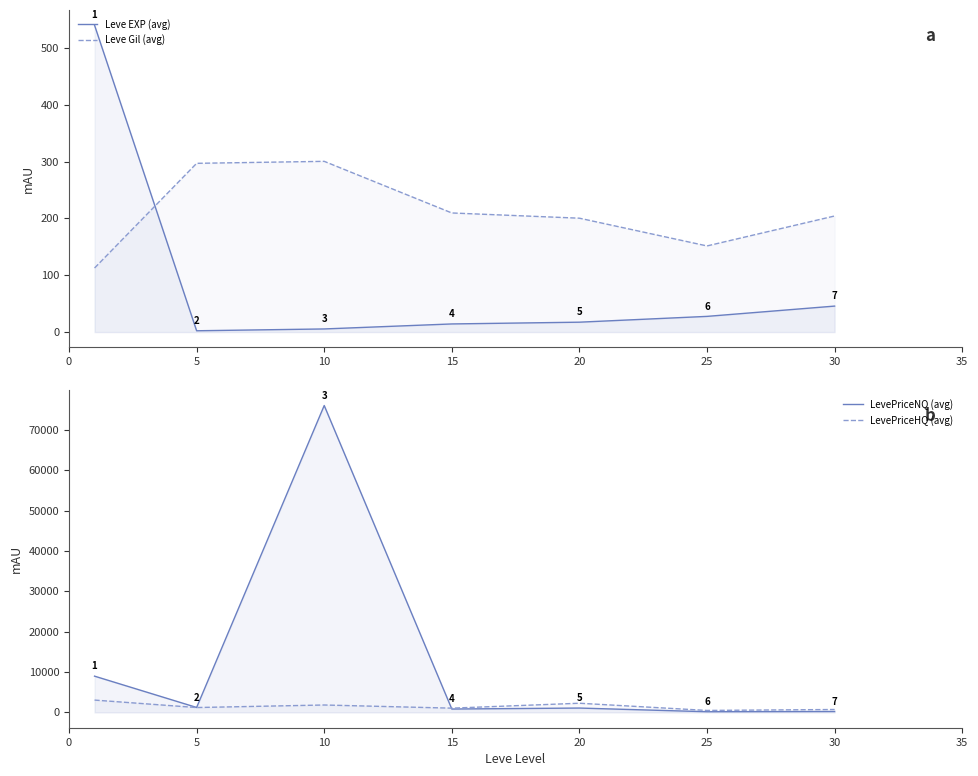

What are all the series names shown in the legend?

Leve EXP (avg), Leve Gil (avg), LevePriceNQ (avg), LevePriceHQ (avg)